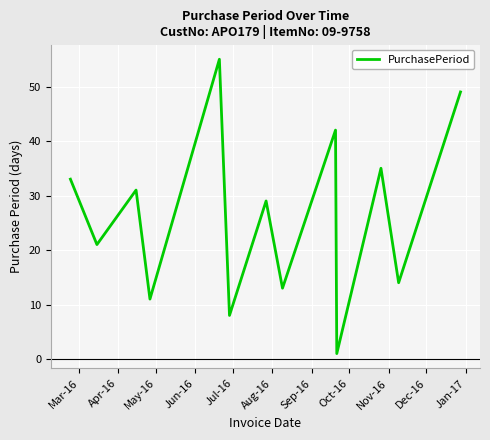

Is this an area chart (filled region under the line)?

No